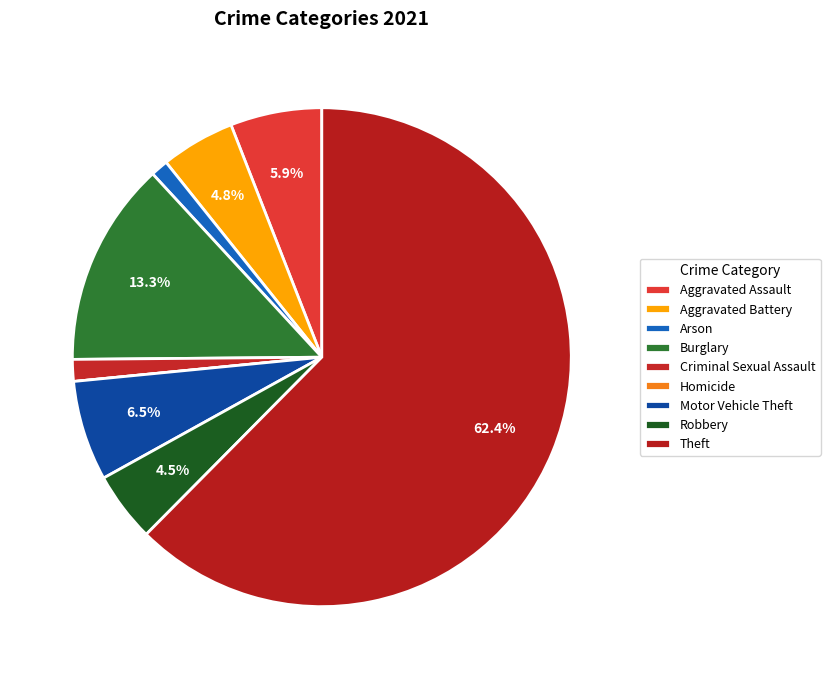

To the nearest percent, what portion does Arson represent?

1%